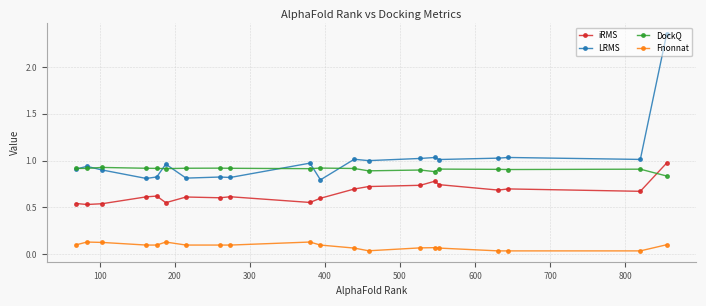

What is the sum of all LRMS values?

20.1